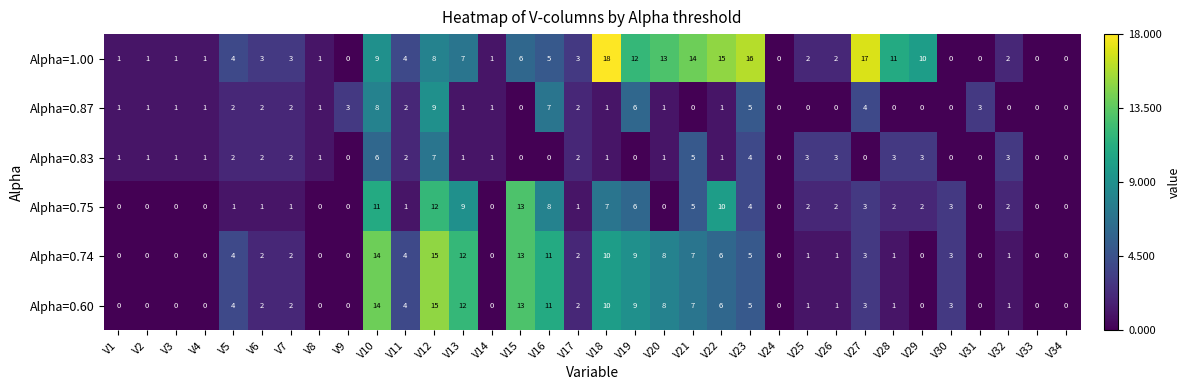

Which series has the widest spread of values?

Alpha=1.00